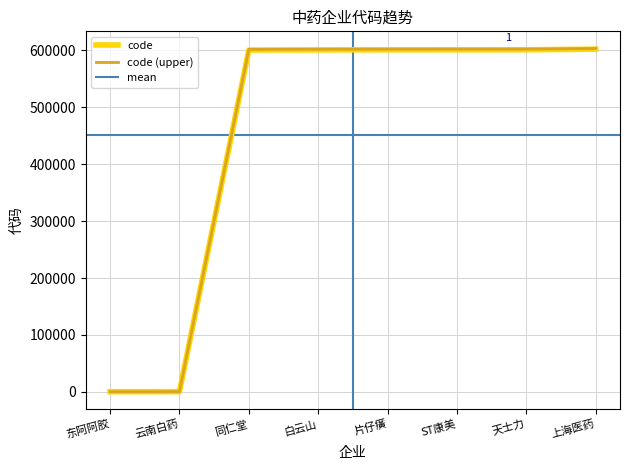

How many values are below 600436?

4